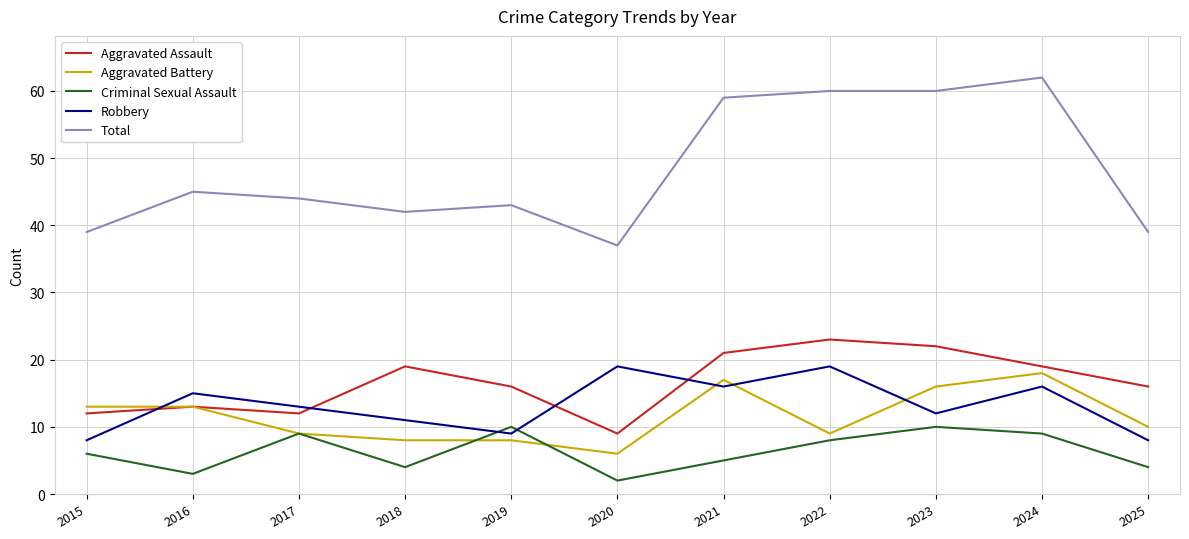

Reading left to right, list all the values displayed in this chart.

Aggravated Assault: 2015=12	2016=13	2017=12	2018=19	2019=16	2020=9	2021=21	2022=23	2023=22	2024=19	2025=16
Aggravated Battery: 2015=13	2016=13	2017=9	2018=8	2019=8	2020=6	2021=17	2022=9	2023=16	2024=18	2025=10
Criminal Sexual Assault: 2015=6	2016=3	2017=9	2018=4	2019=10	2020=2	2021=5	2022=8	2023=10	2024=9	2025=4
Robbery: 2015=8	2016=15	2017=13	2018=11	2019=9	2020=19	2021=16	2022=19	2023=12	2024=16	2025=8
Total: 2015=39	2016=45	2017=44	2018=42	2019=43	2020=37	2021=59	2022=60	2023=60	2024=62	2025=39